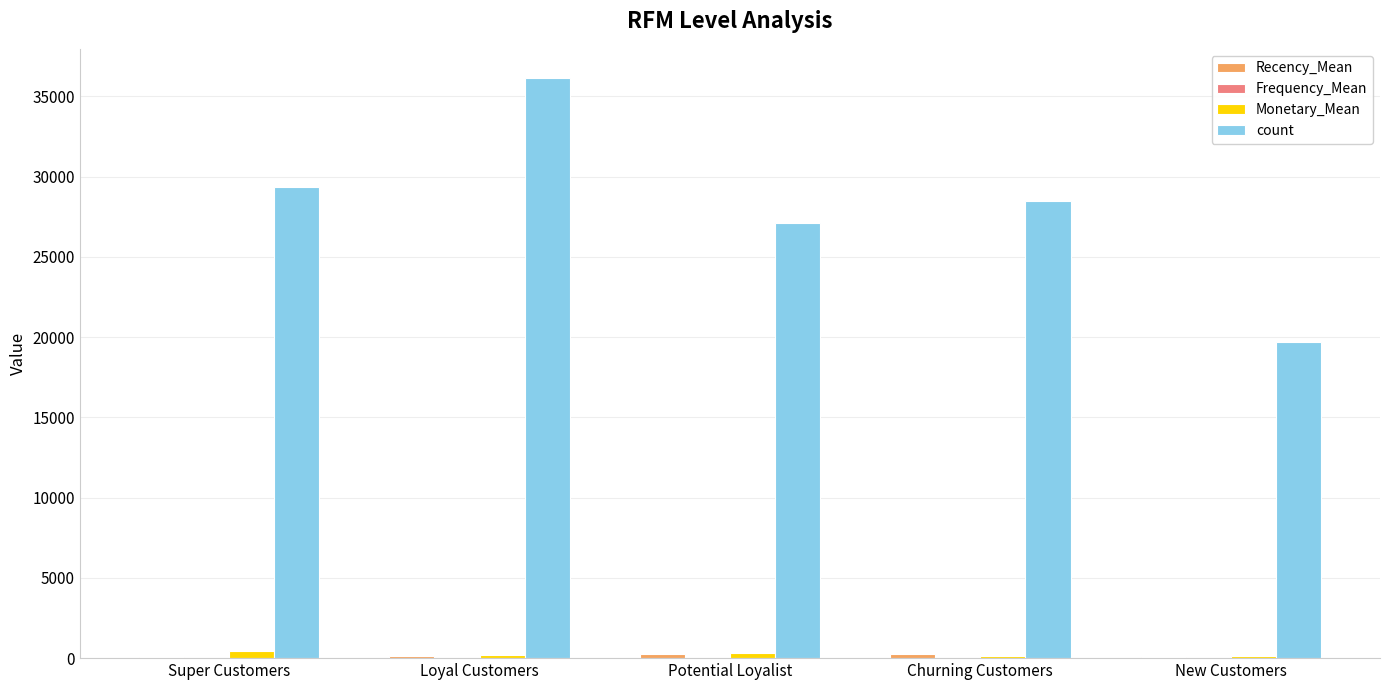

What value does the Monetary_Mean series have at New Customers?

121.1